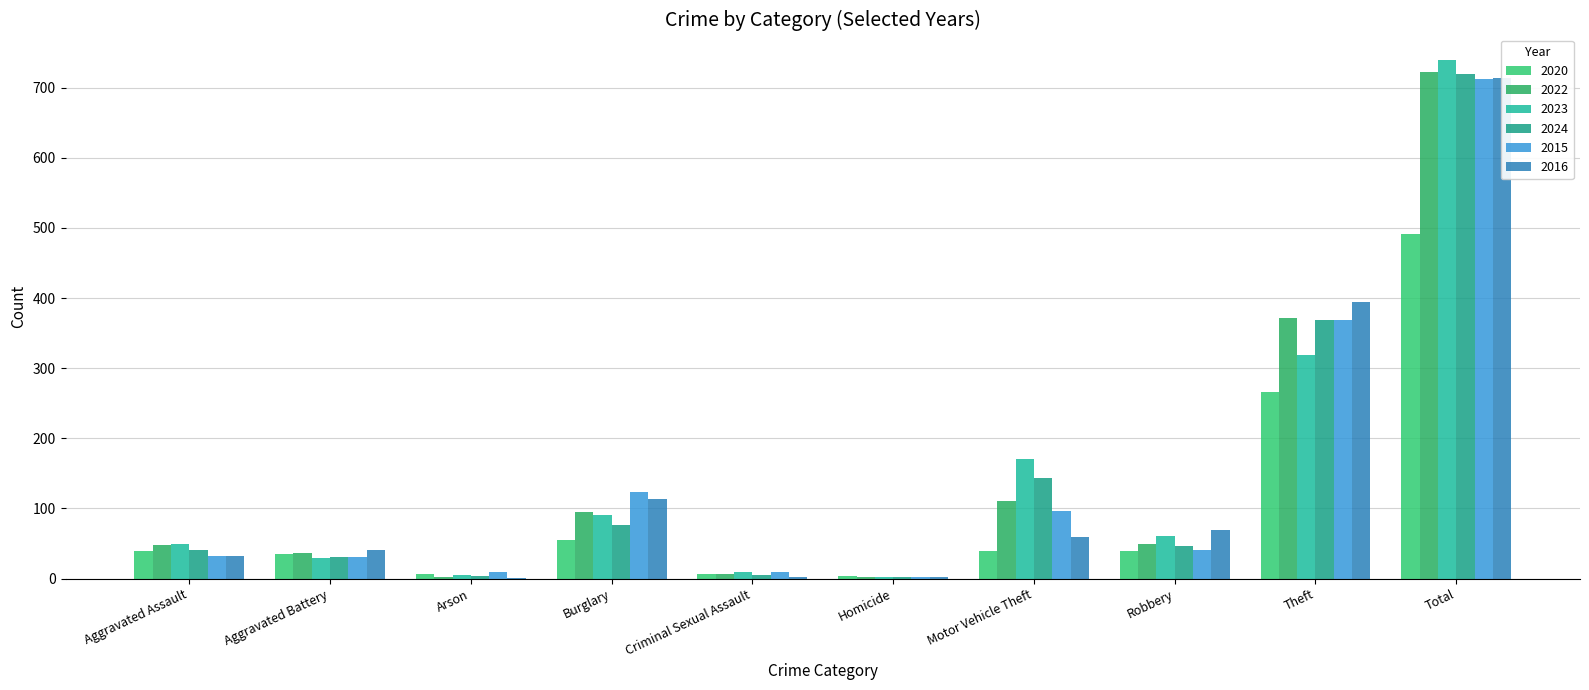

What is the sum of all 2016 values?

1428